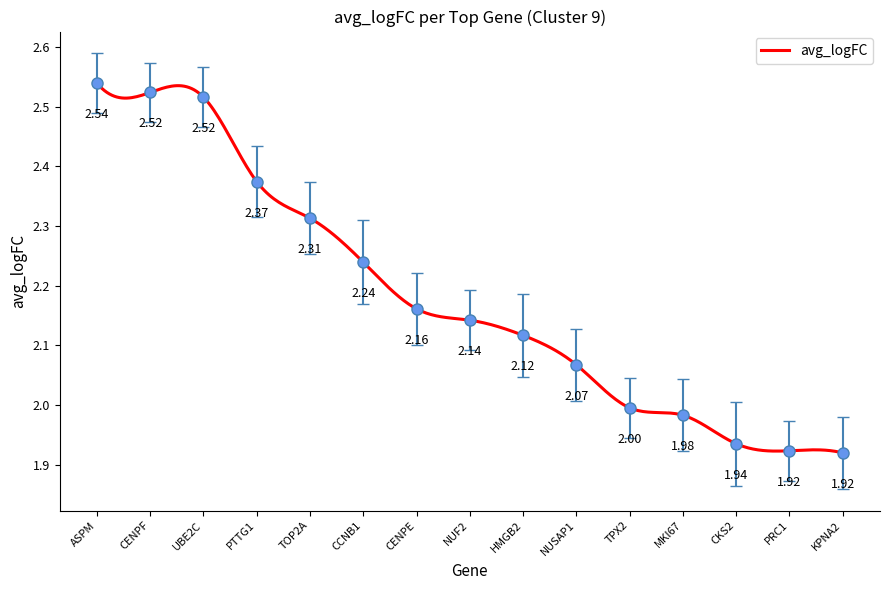

The chart shows a value of 4.2 at PTTG1. True or false?

False